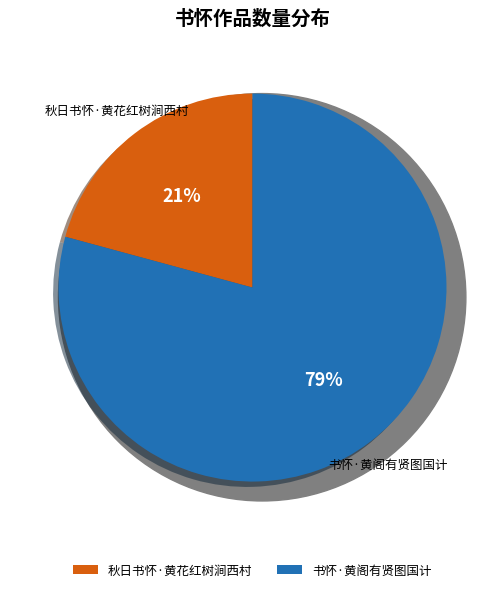

Is it true that 书怀·黄阁有贤图国计 is 90% of the pie?

False